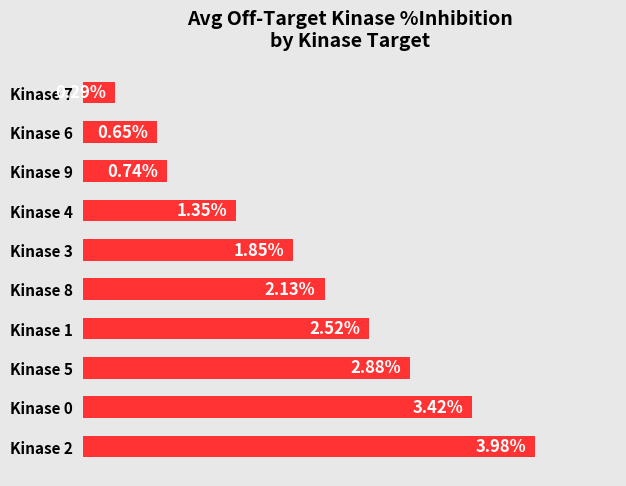

Between Kinase 5 and Kinase 9, which is larger?

Kinase 5